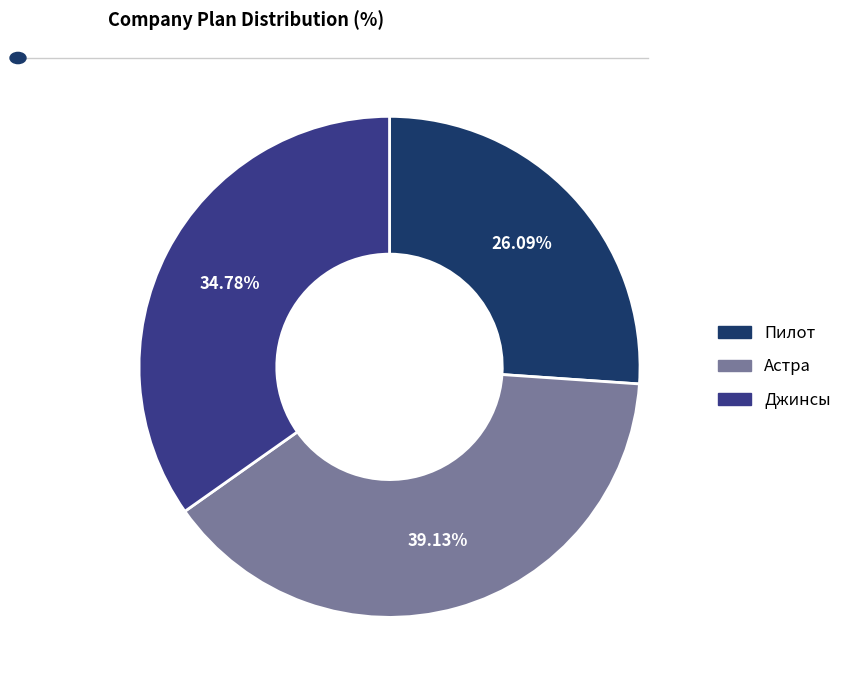

What percentage is the Пилот slice, to the nearest percent?

26%